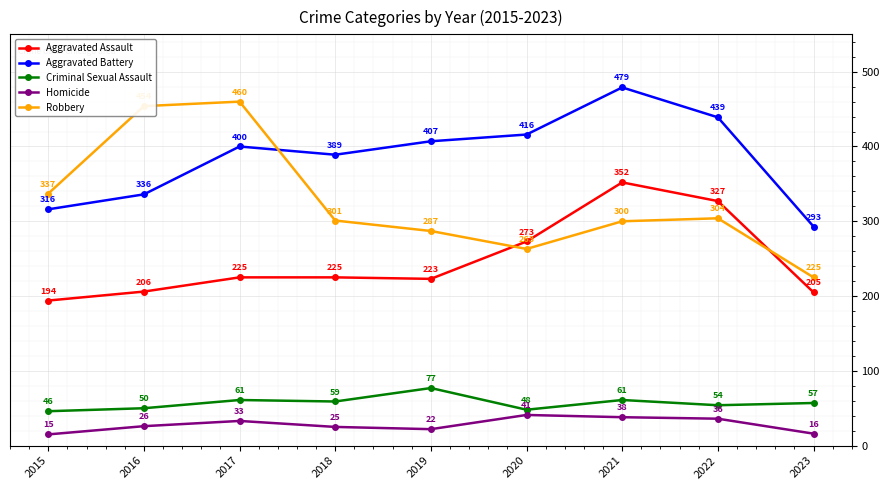

What is the minimum value for Aggravated Battery?

293